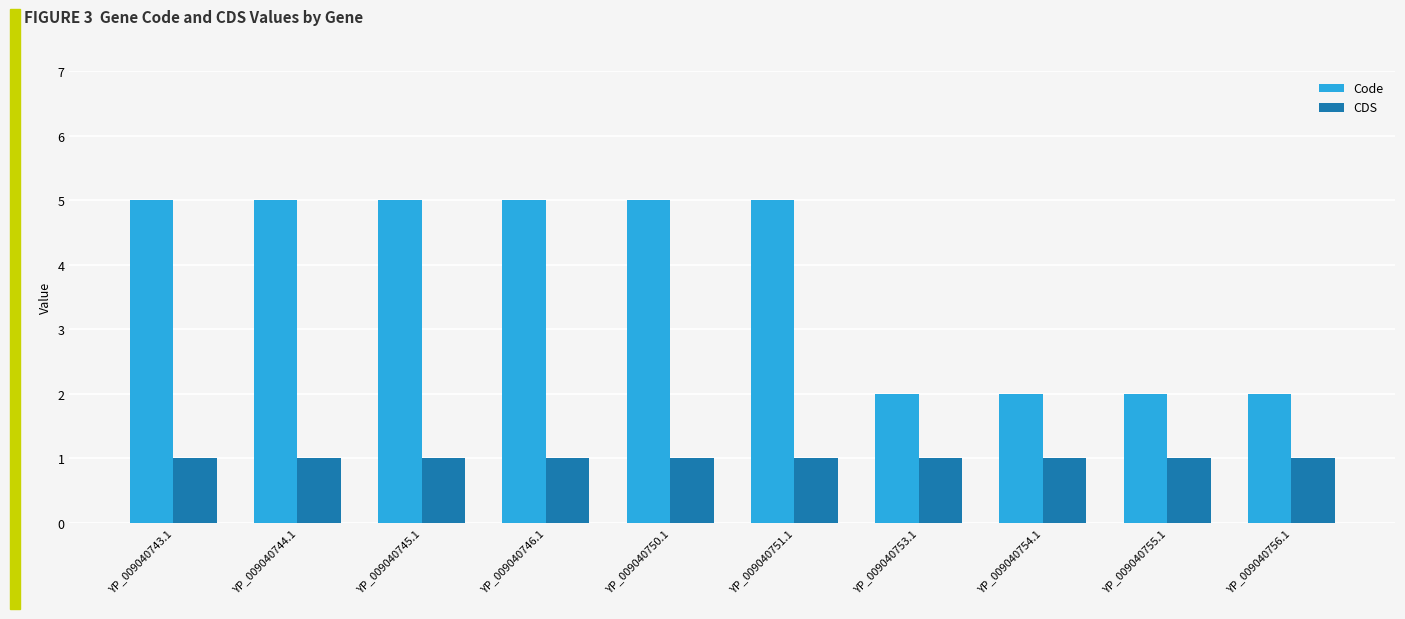

What is the maximum value for Code?

5